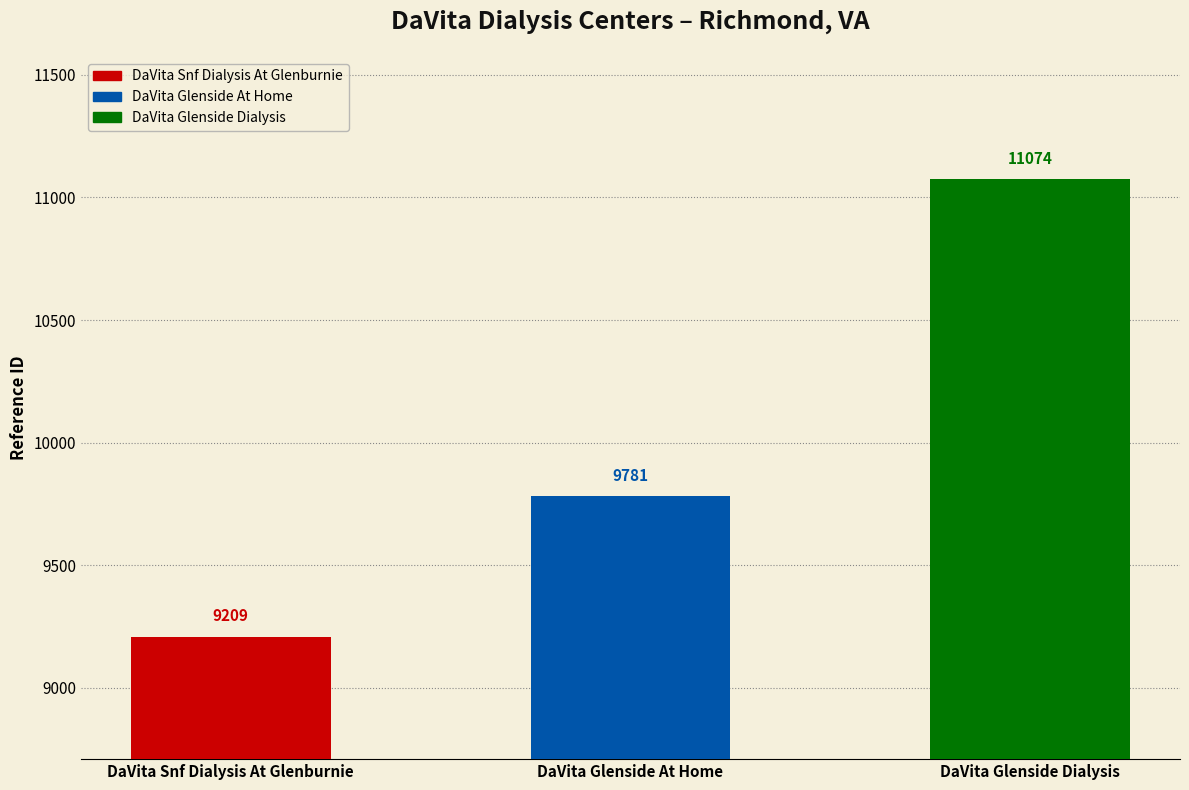

Which category has the highest value across all series?

DaVita Glenside Dialysis